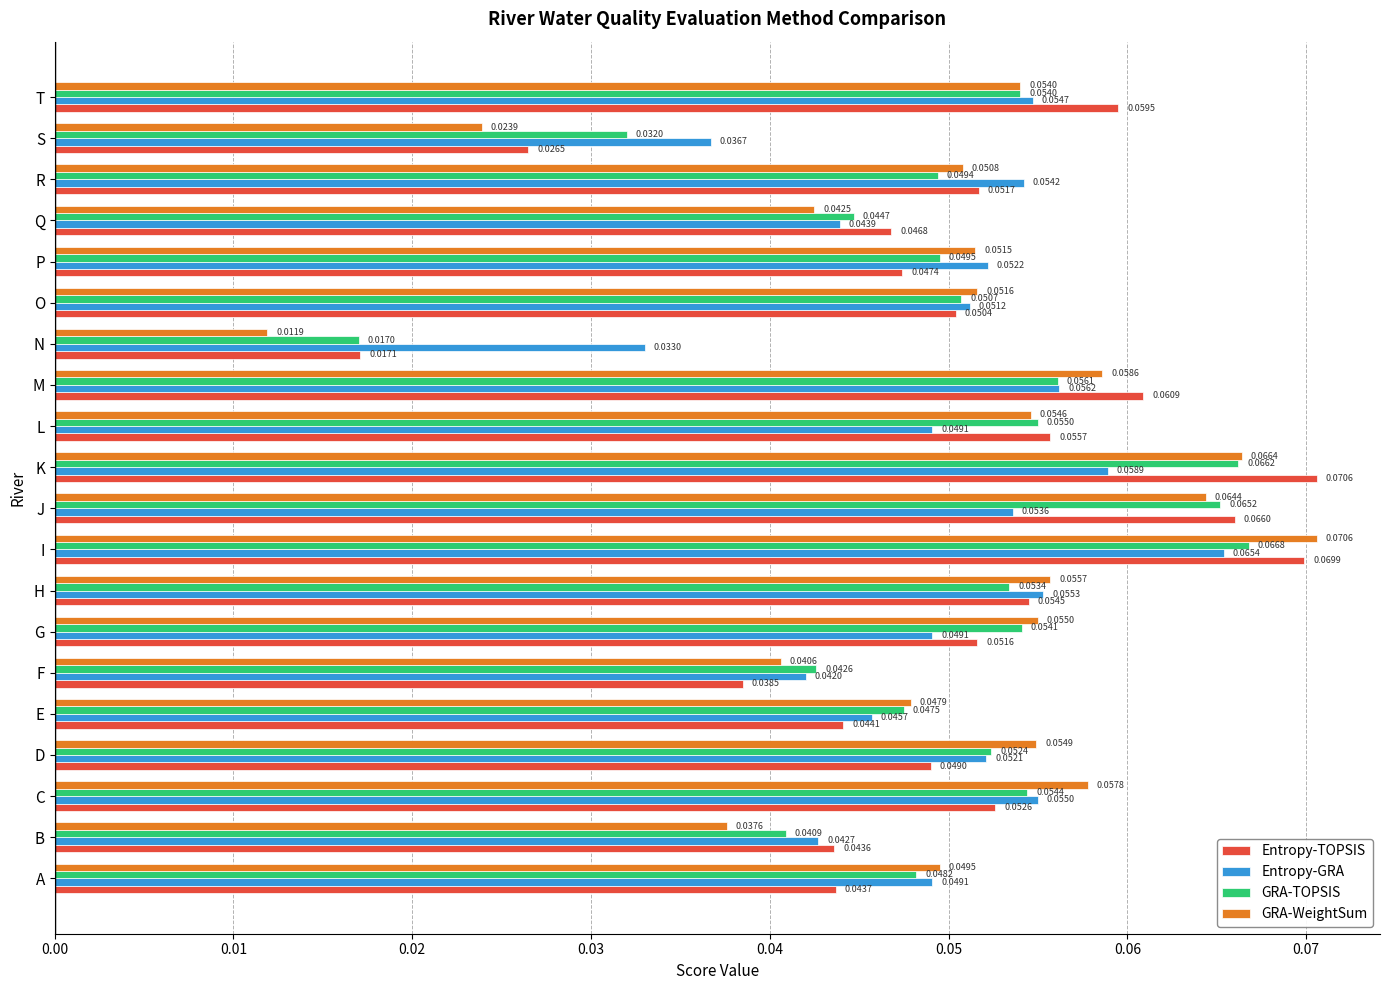

At I, list the series in order from smallest to largest.

Entropy-GRA, GRA-TOPSIS, Entropy-TOPSIS, GRA-WeightSum